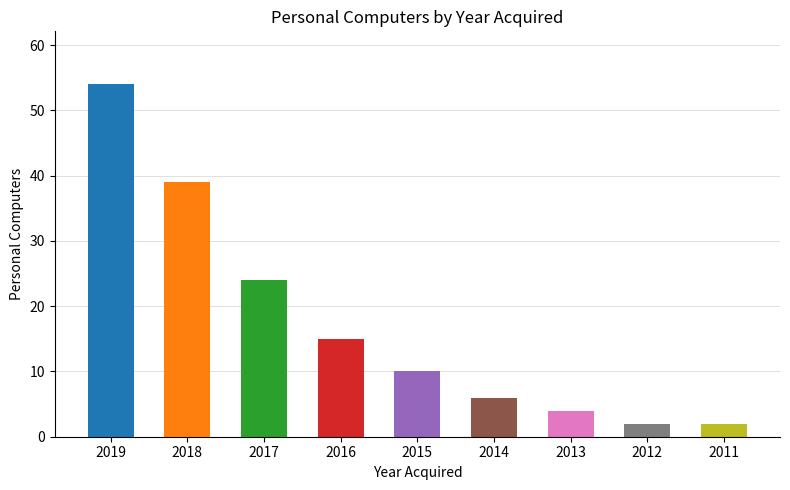

What is the difference between the maximum and minimum values?

52